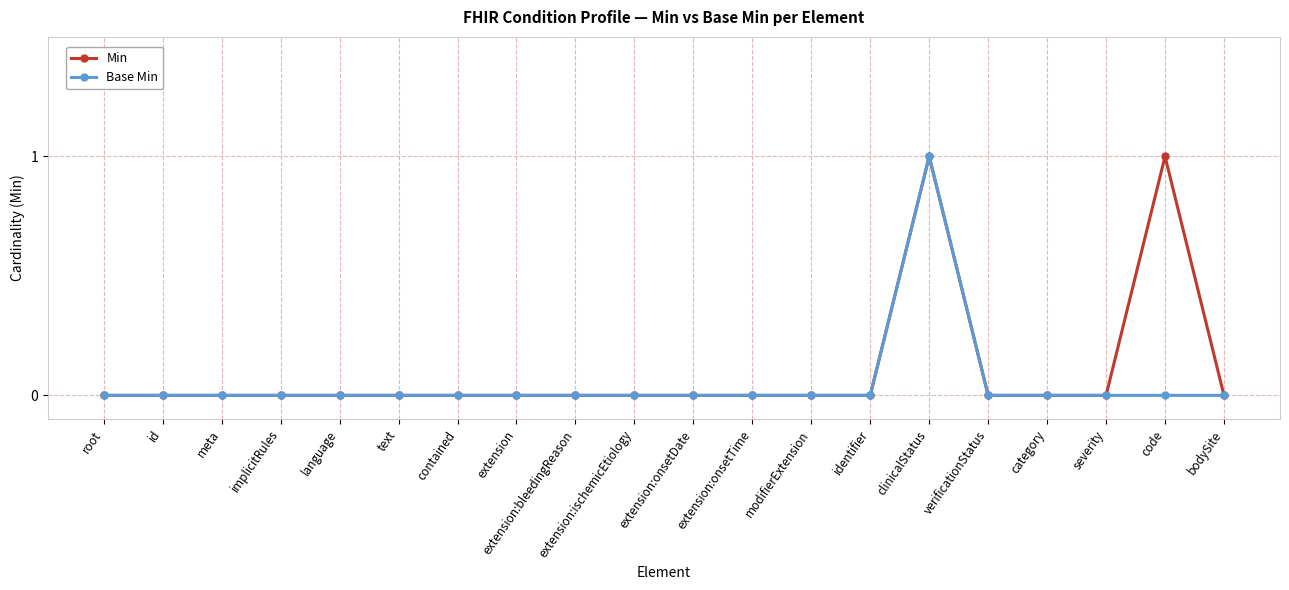

What is the sum of all Base Min values?

1